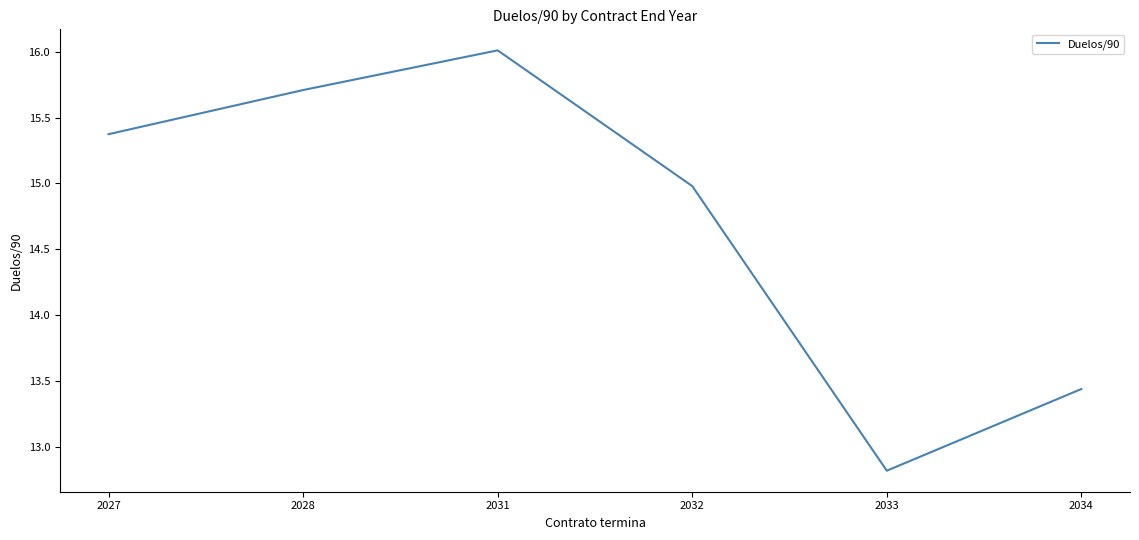

The value at 2032 is 8.3. True or false?

False